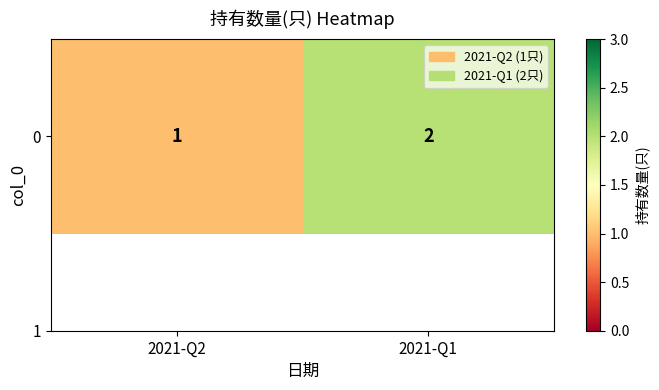

Approximately how many times larger is the value at 2021-Q1 compared to 2021-Q2?

2.0